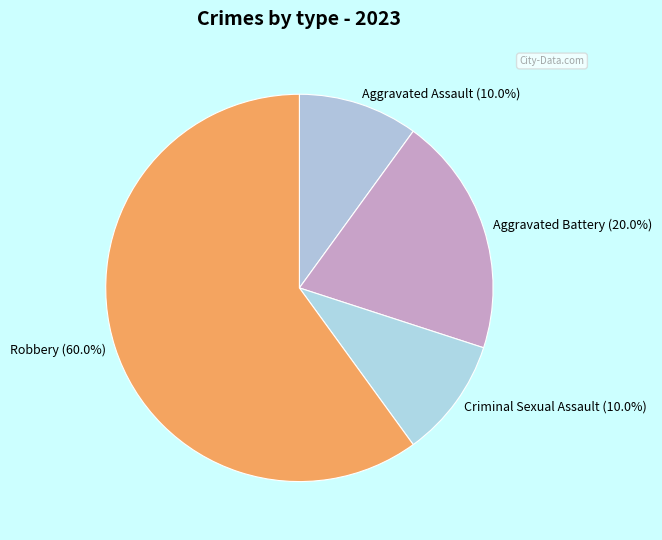

The Criminal Sexual Assault slice represents 10% of the pie. True or false?

True